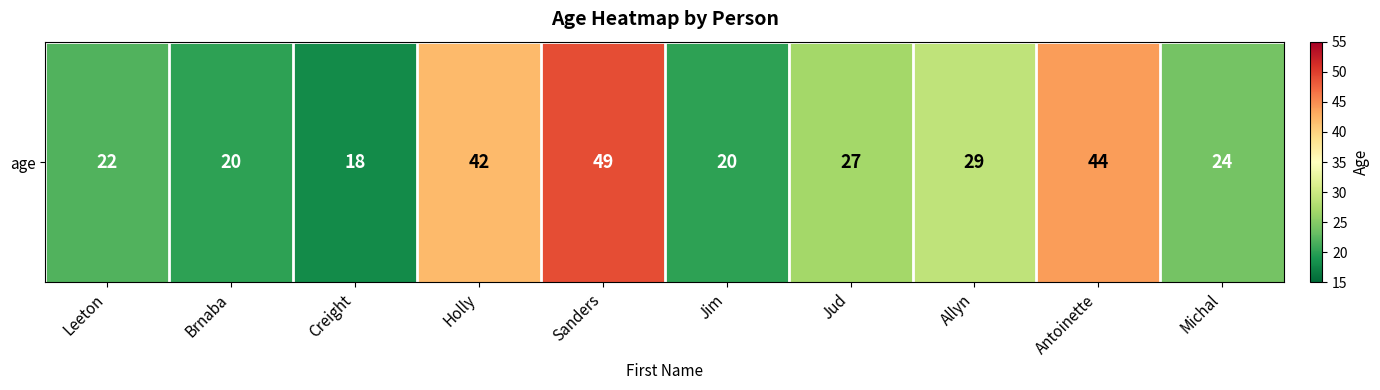

The value at Sanders is 18. True or false?

False